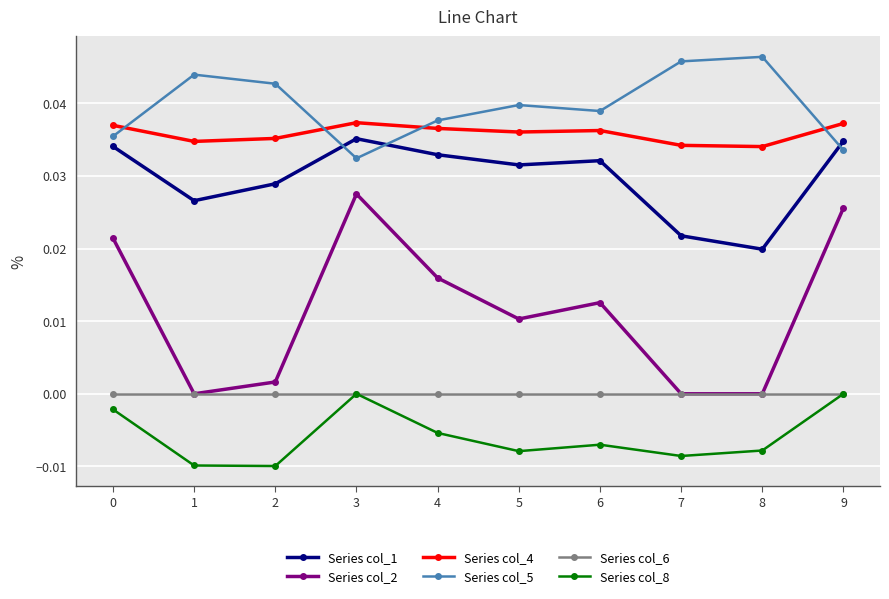

Which series has the largest range (max minus min)?

Series col_2